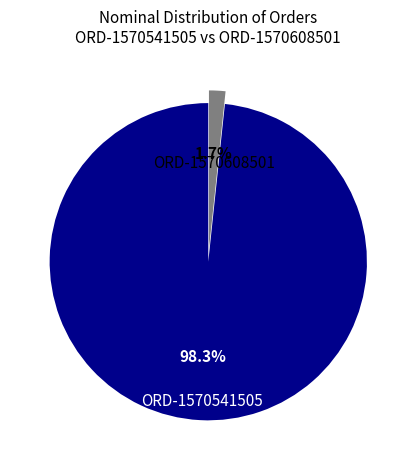

To the nearest percent, what is the average slice percentage?

50%